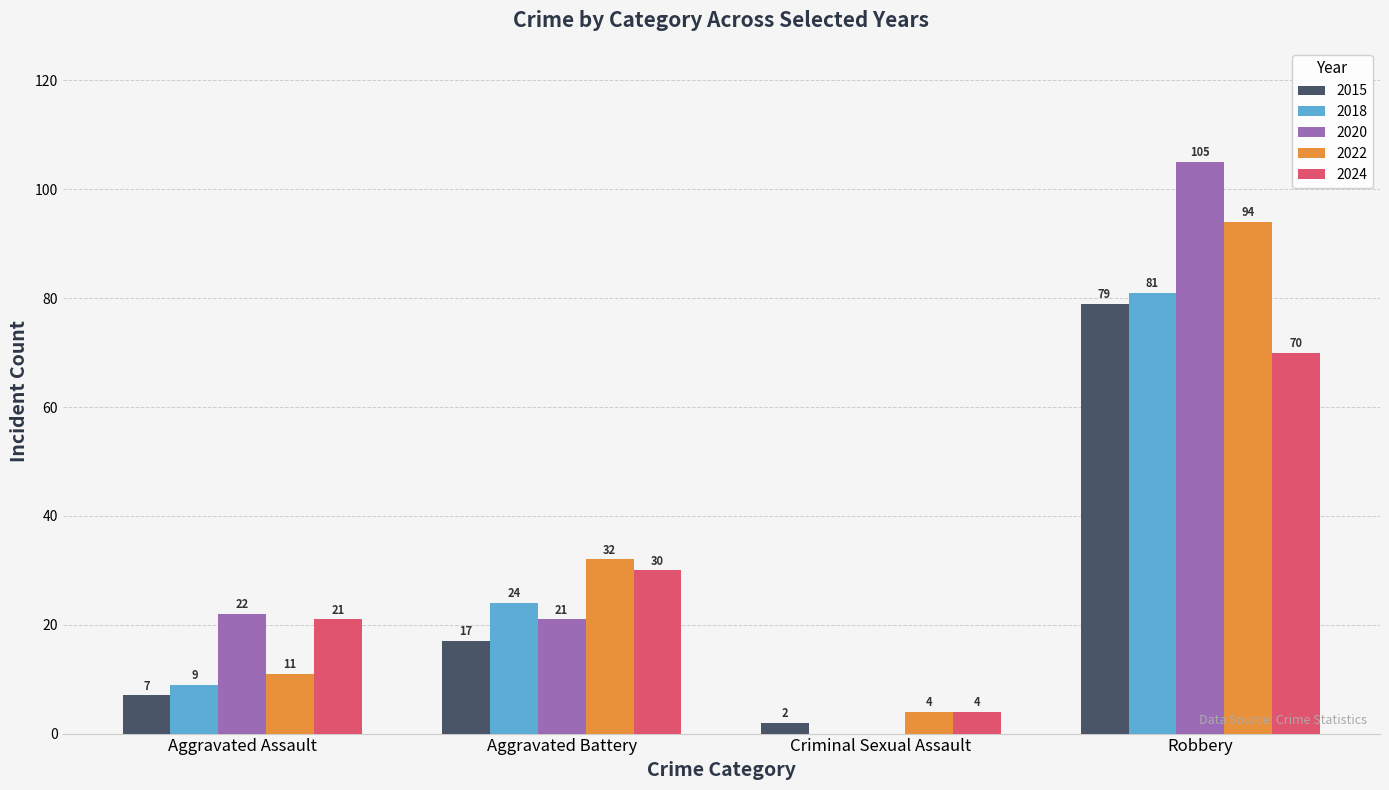

Count the 2018 values in the range 9 to 81.

3